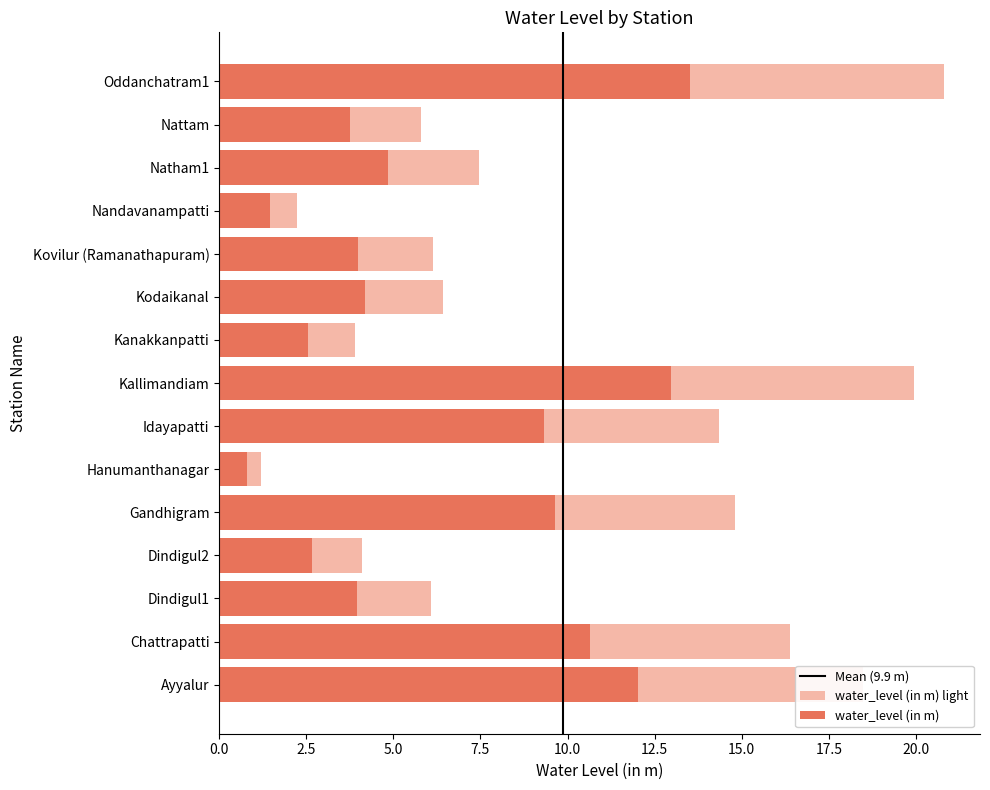

Rank the categories by value from lowest to highest.

Hanumanthanagar, Nandavanampatti, Kanakkanpatti, Dindigul2, Nattam, Dindigul1, Kovilur (Ramanathapuram), Kodaikanal, Natham1, Idayapatti, Gandhigram, Chattrapatti, Ayyalur, Kallimandiam, Oddanchatram1